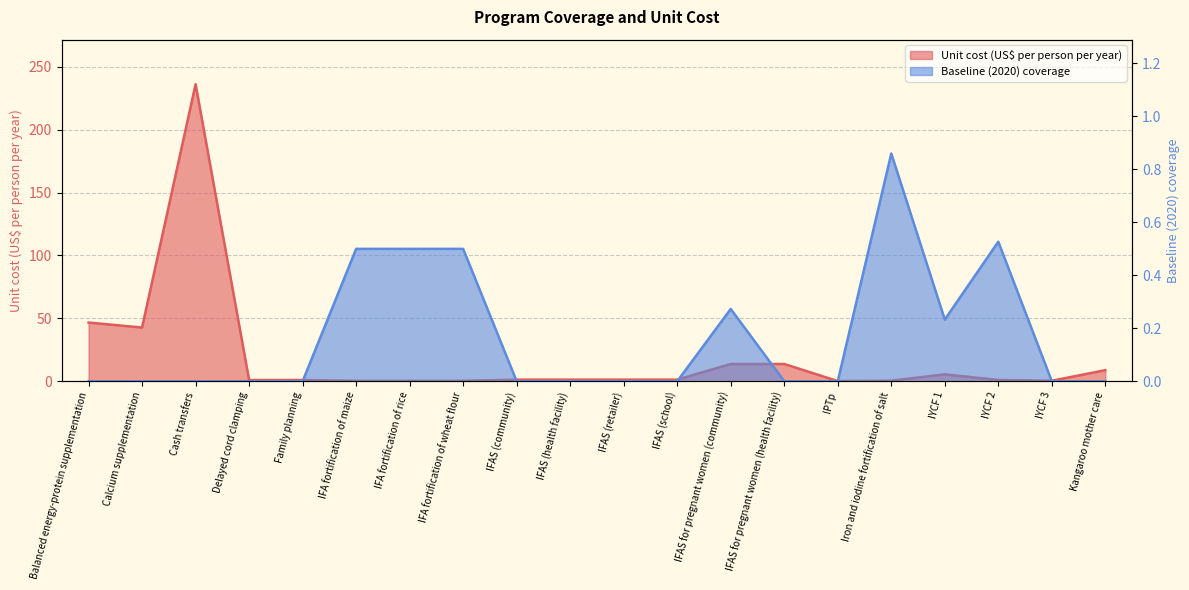

How many data points in Unit cost (US$ per person per year) are less than 1?

7